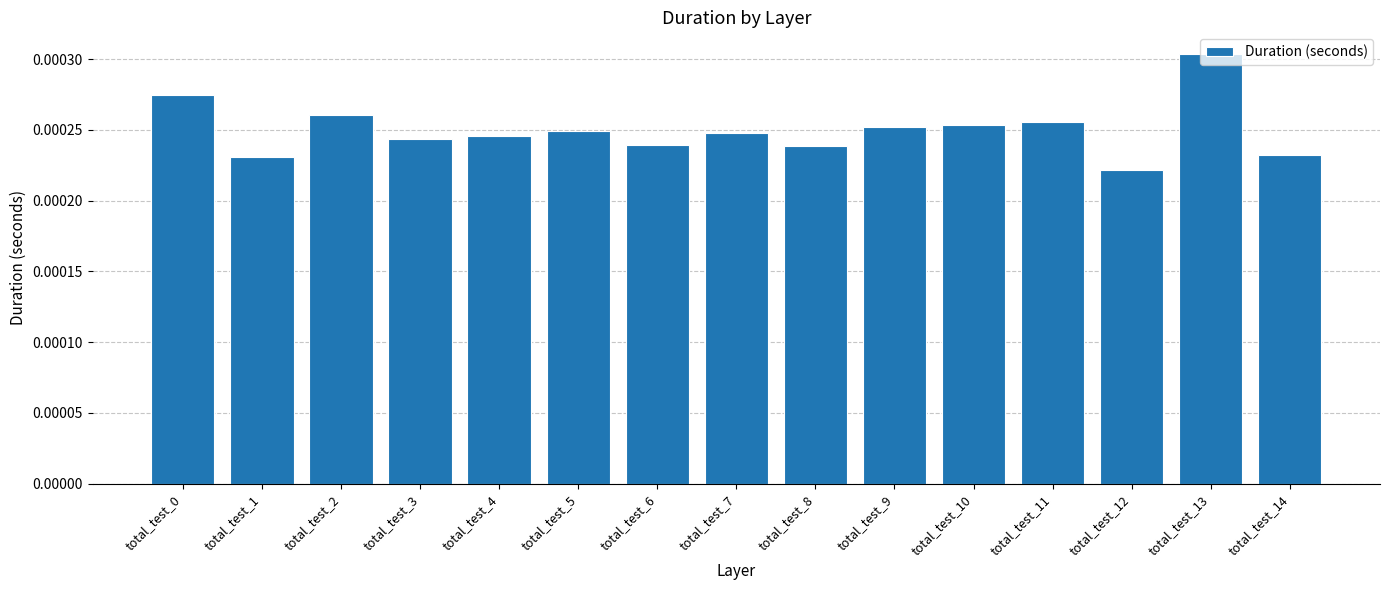

At which label is the value closest to 0?

total_test_12